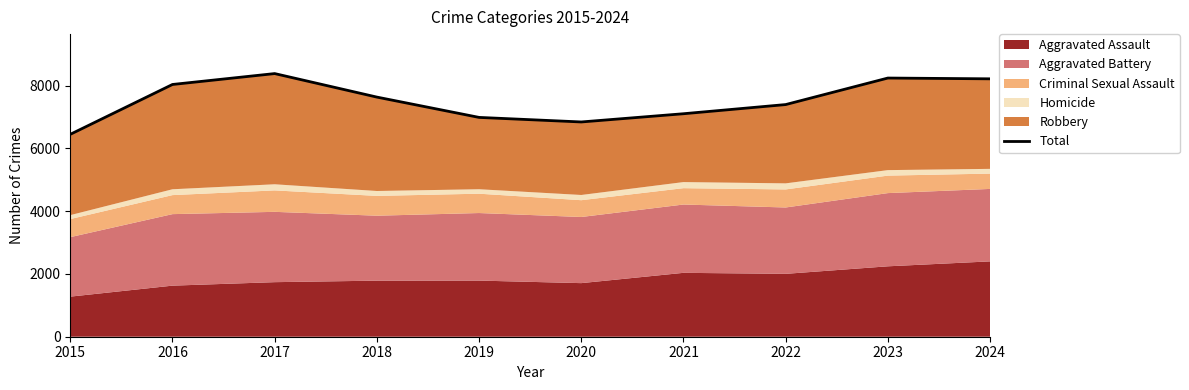

List the labels in order of value, smallest first.

2015, 2020, 2019, 2021, 2022, 2018, 2016, 2024, 2023, 2017